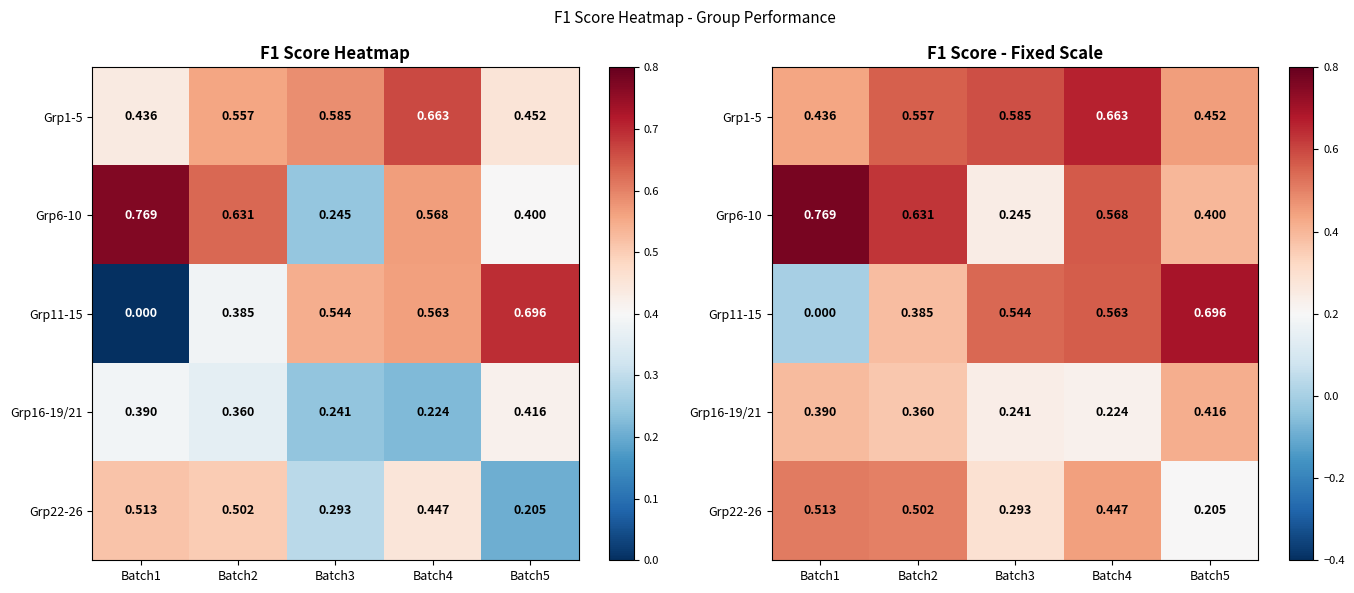

What is the difference between the maximum and second lowest values in the Grp11-15 series?

0.3